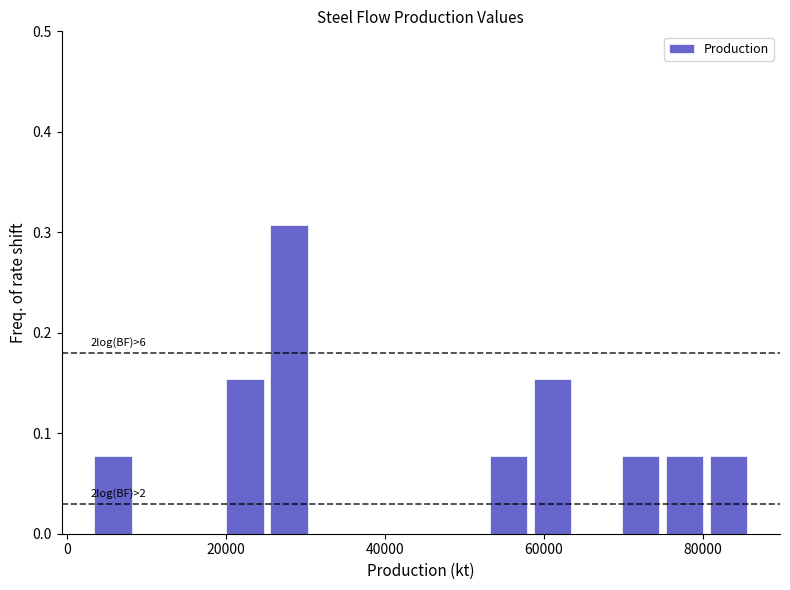

Around what value on the x-axis is the tallest bar? Give the approximate position of its centre, as read against the axis.

28000